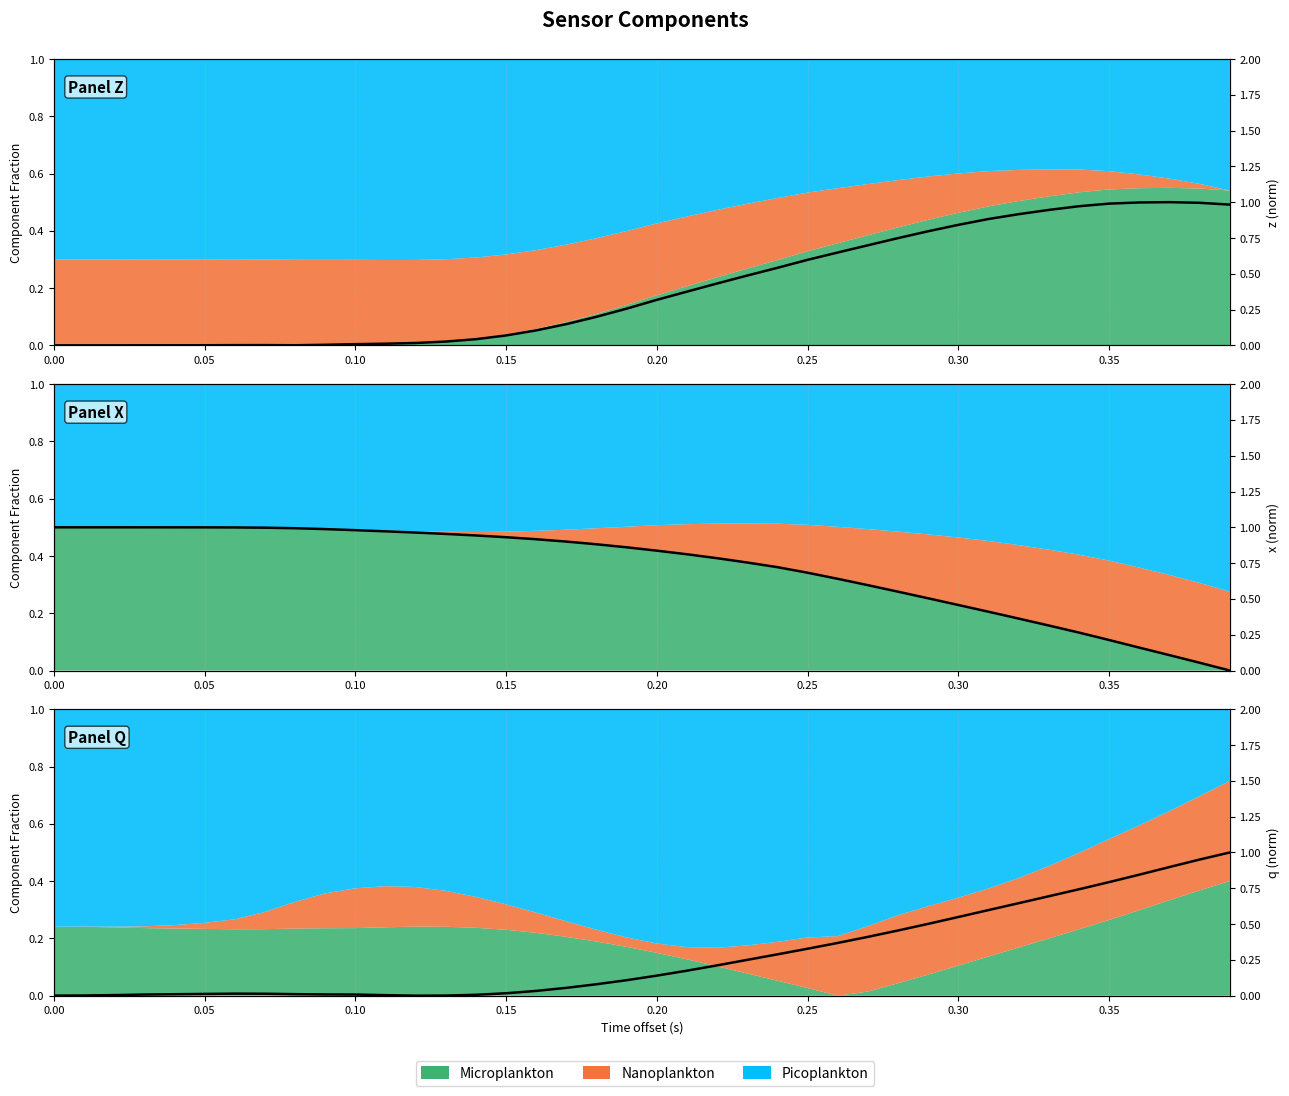

True or false: q (norm) has more than 0 points higher than both neighbors.

True